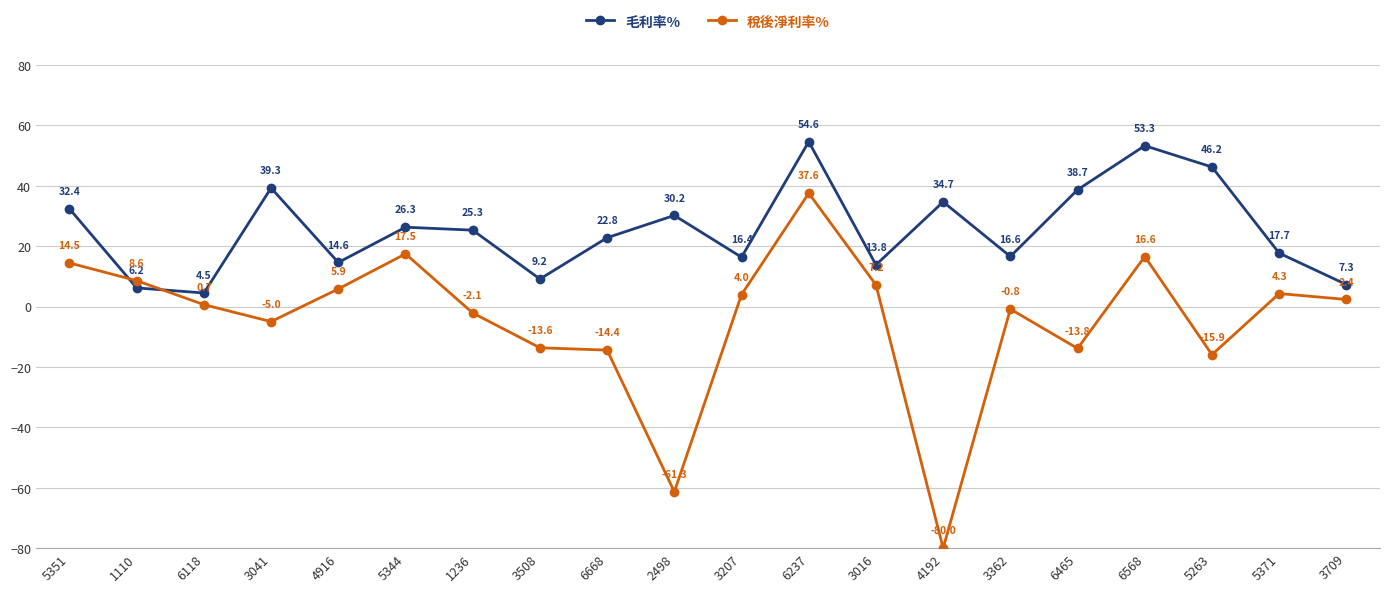

At which label does 毛利率% first exceed 25?

5351